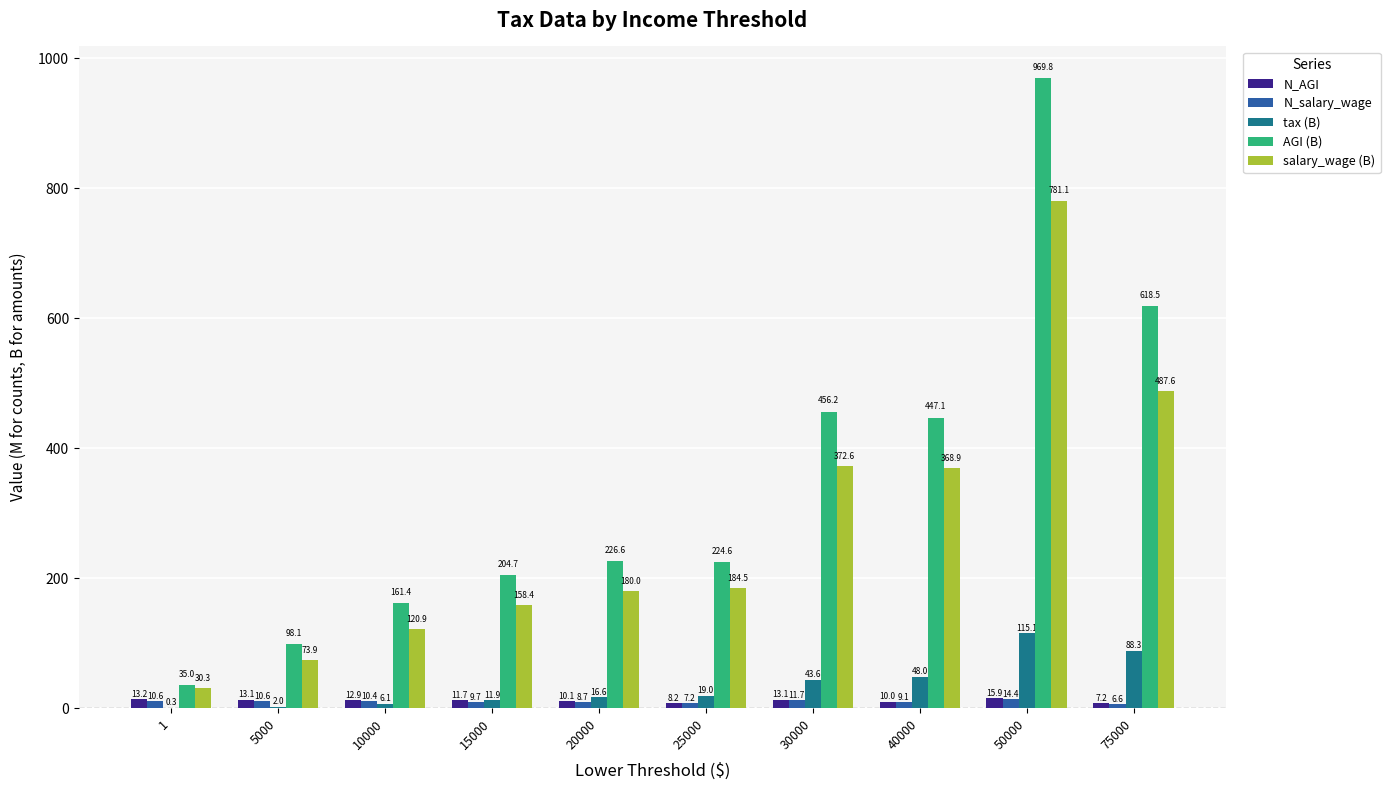

Which series has the widest spread of values?

AGI (B)